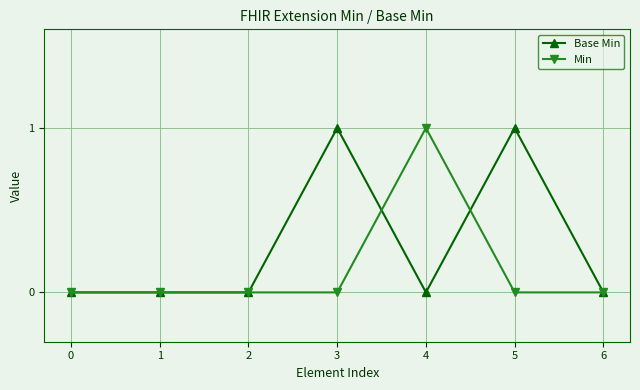

How many lines are shown in the chart?

2